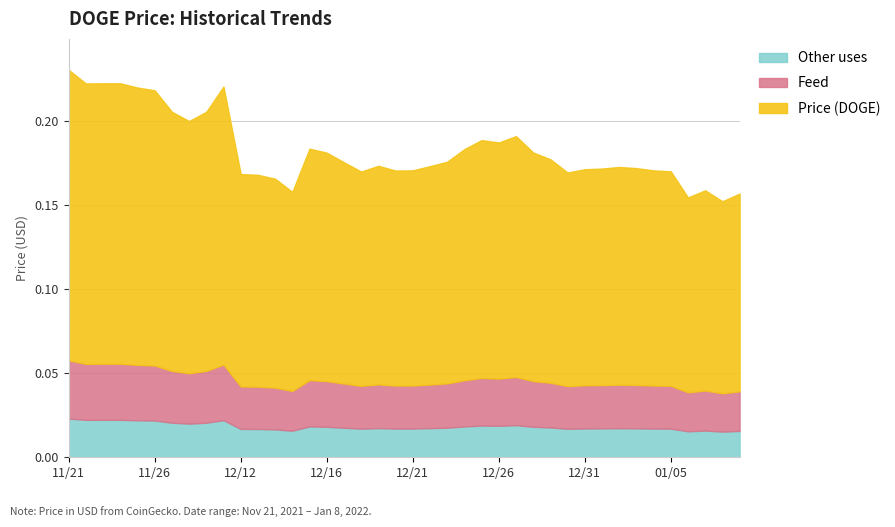

How many categories are shown in the chart?

40